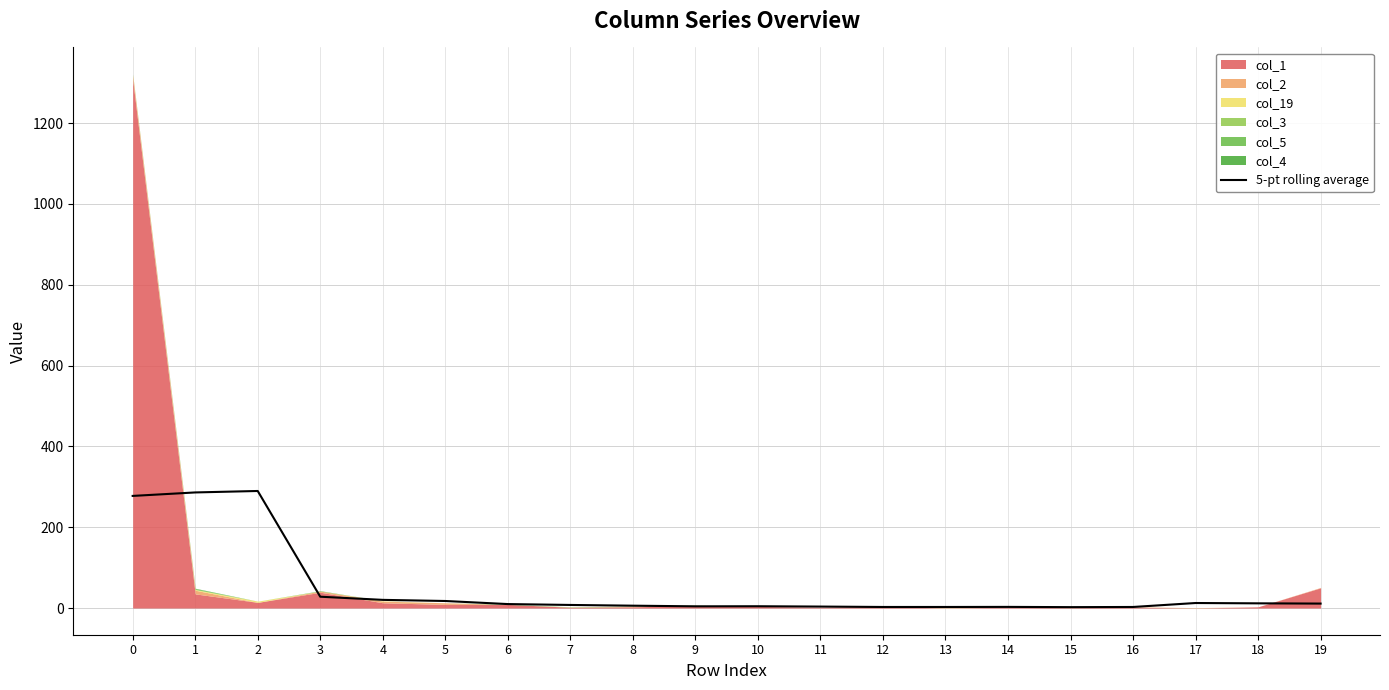

Reading left to right, what are all the values shown in this chart?

277.4	286.0	289.6	28.0	20.2	17.4	9.8	7.6	5.8	4.2	4.4	3.6	2.6	2.6	2.8	2.2	2.6	12.4	11.6	11.0